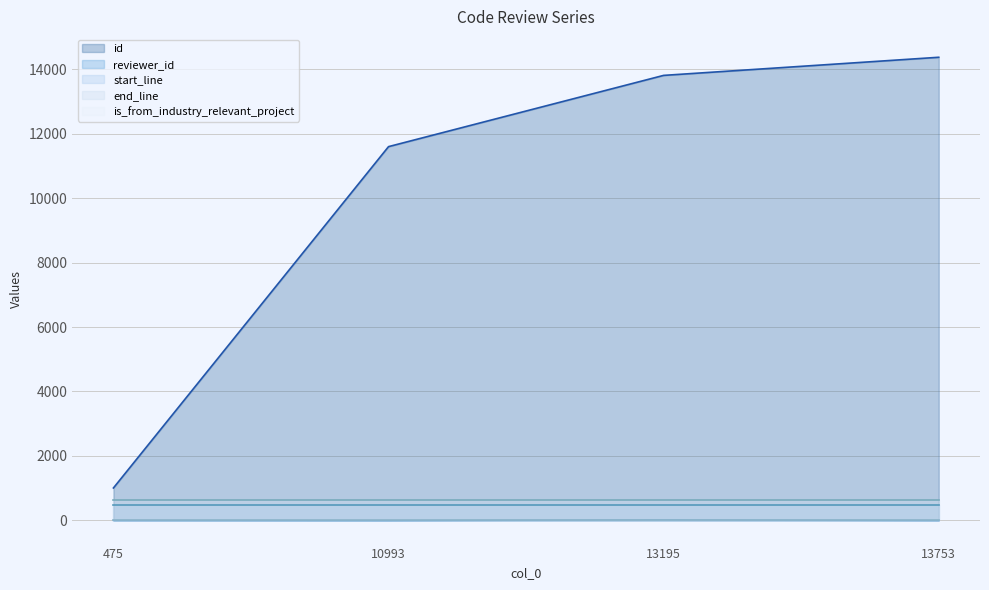

The value of reviewer_id at 13753 is 2. True or false?

False